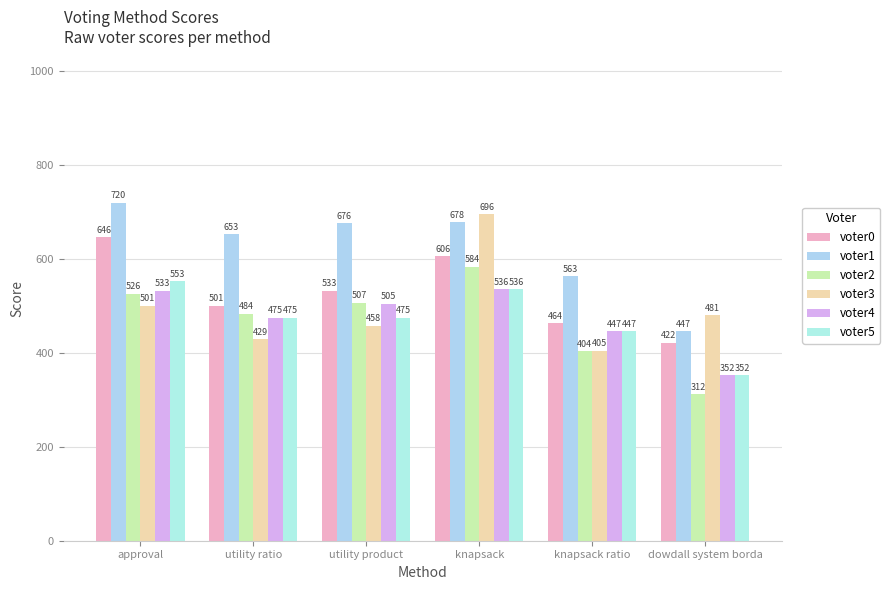

What is the maximum value for voter4?

536